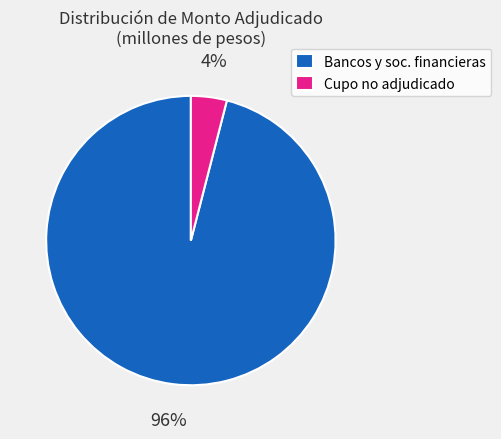

How many segments does this pie chart have?

2